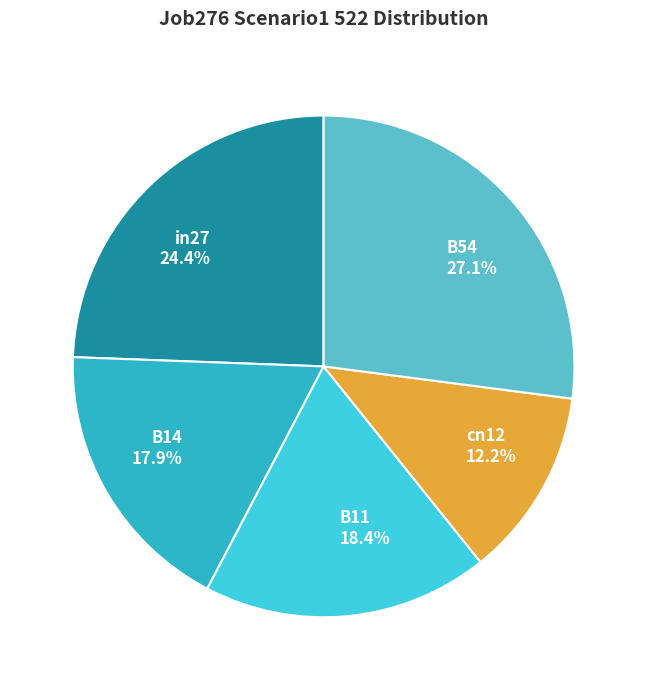

What is the smallest slice in the pie chart?

cn12